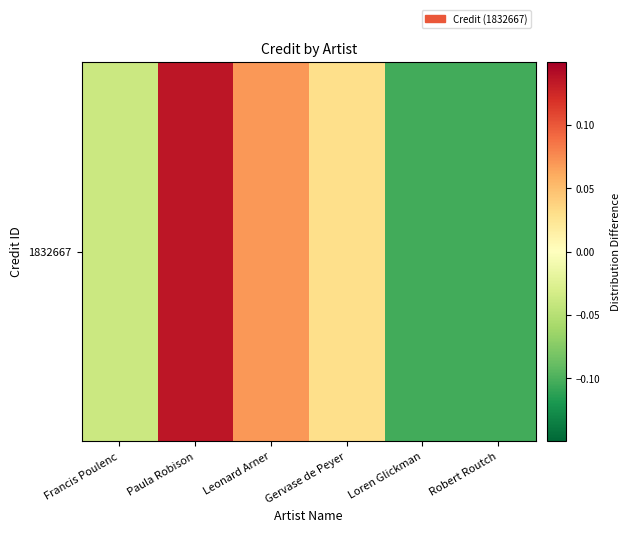

List the labels in order of value, smallest first.

Robert Routch, Loren Glickman, Francis Poulenc, Gervase de Peyer, Leonard Arner, Paula Robison